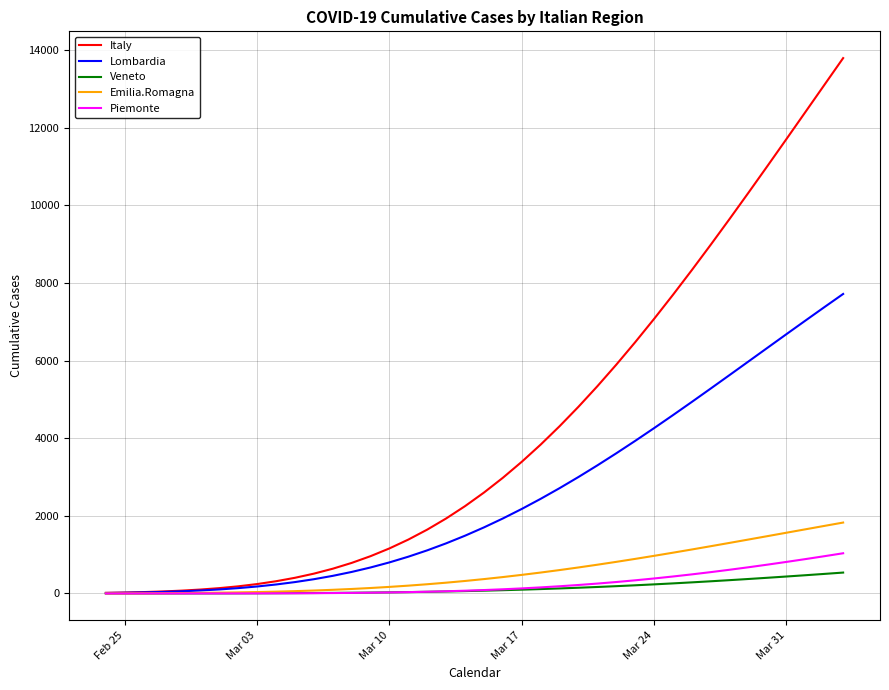

Which series has the largest range (max minus min)?

Italy